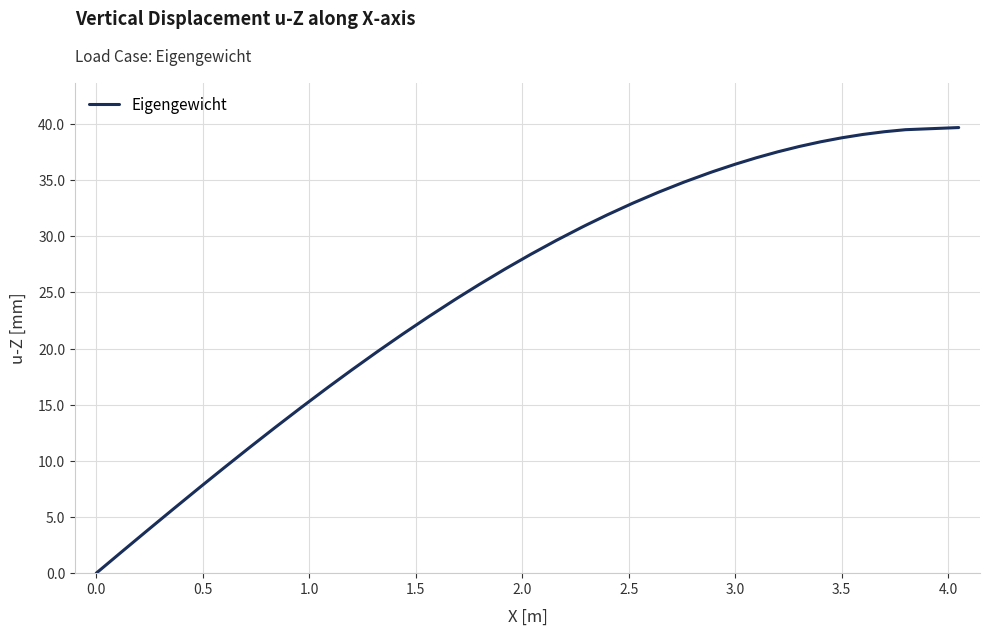

What is the sum of all values?

1000.0